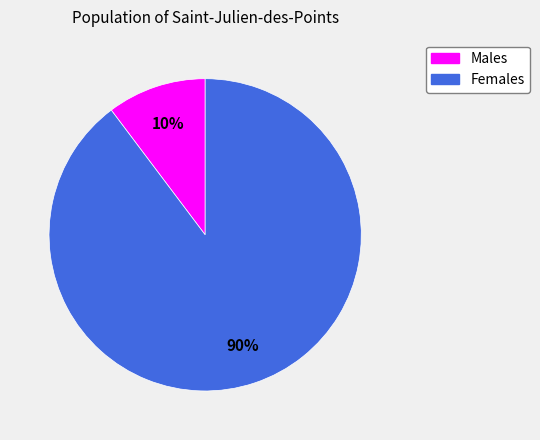

To the nearest percent, what is the average slice percentage?

50%